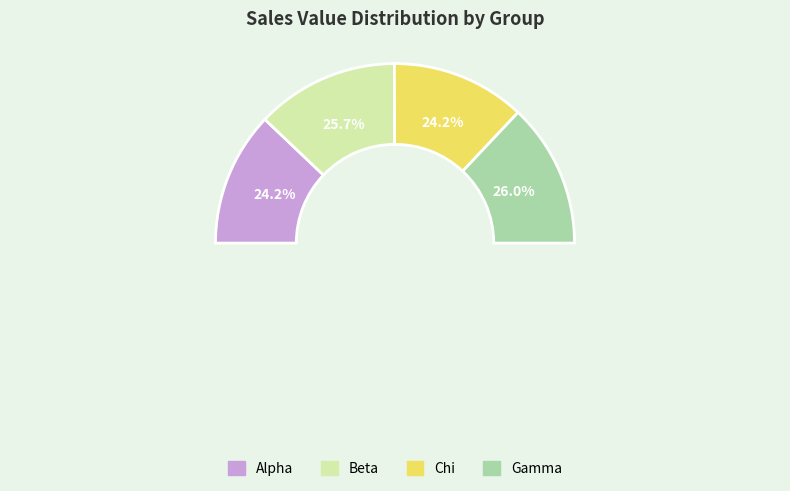

What percentage is the Alpha slice, to the nearest percent?

24%